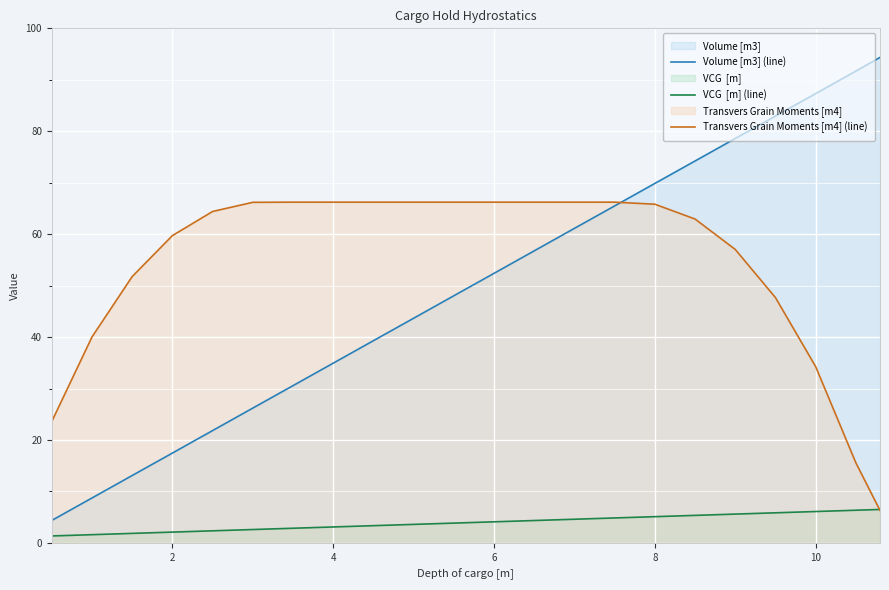

What is the average value of the Transvers Grain Moments [m4] (line) series?

54.1